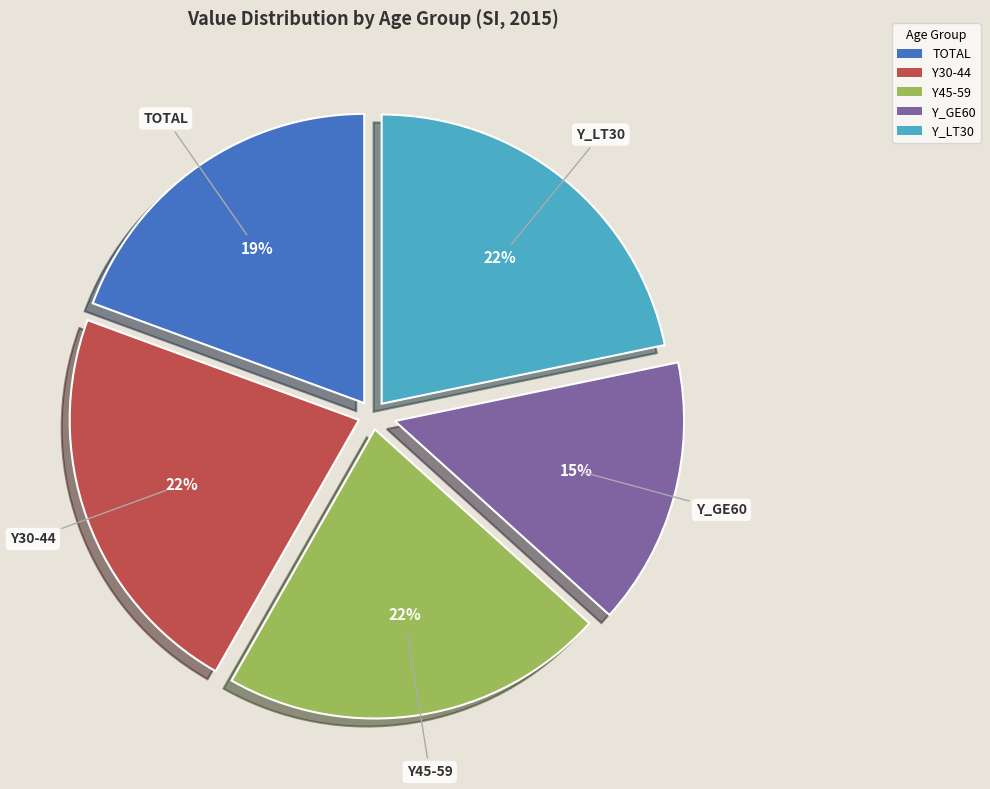

Approximately how many times larger is the value at Y30-44 compared to Y_GE60?

1.5